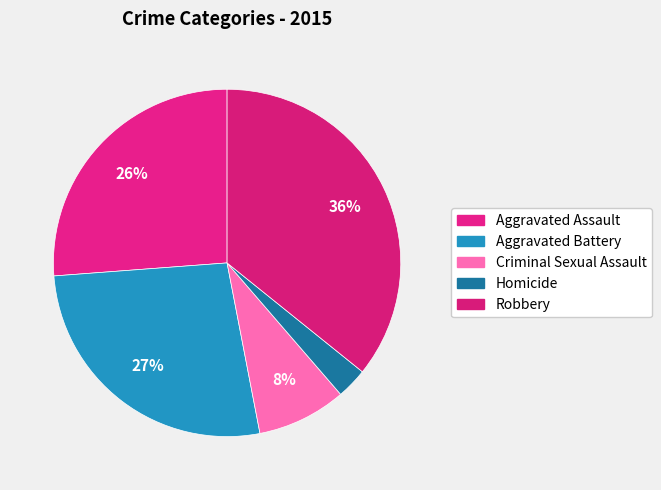

Count the number of slices in the pie.

5